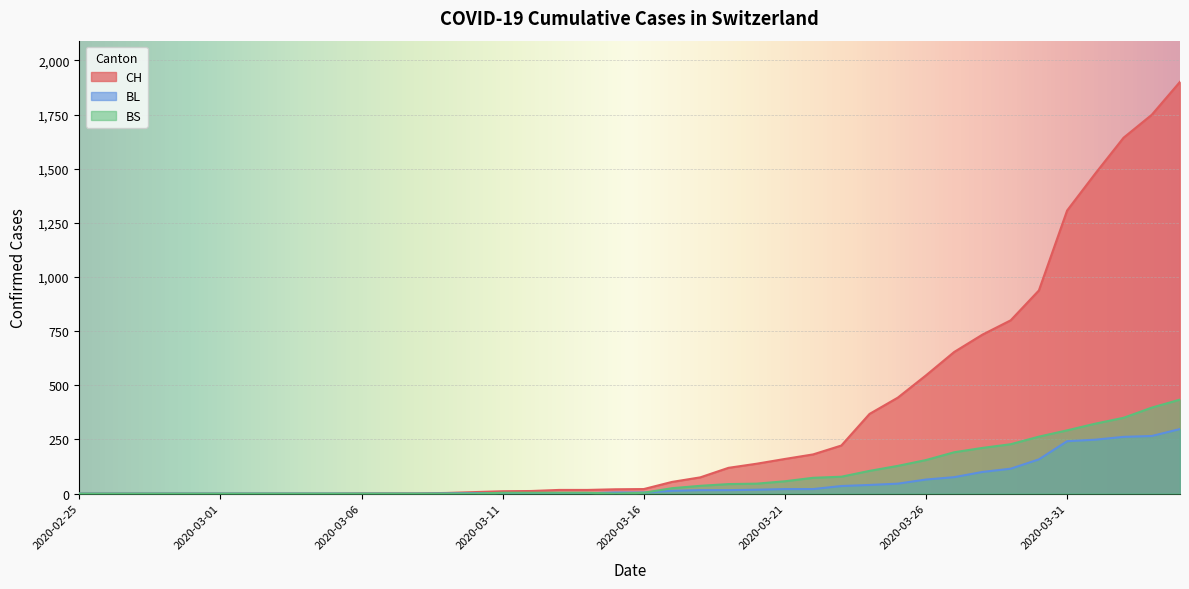

At 2020-03-14, list the series in order from smallest to largest.

BL, BS, CH